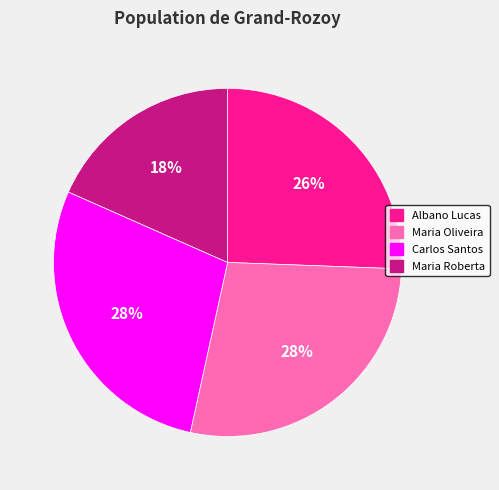

To the nearest percent, what is the difference between the largest and smallest slice percentages?

10%